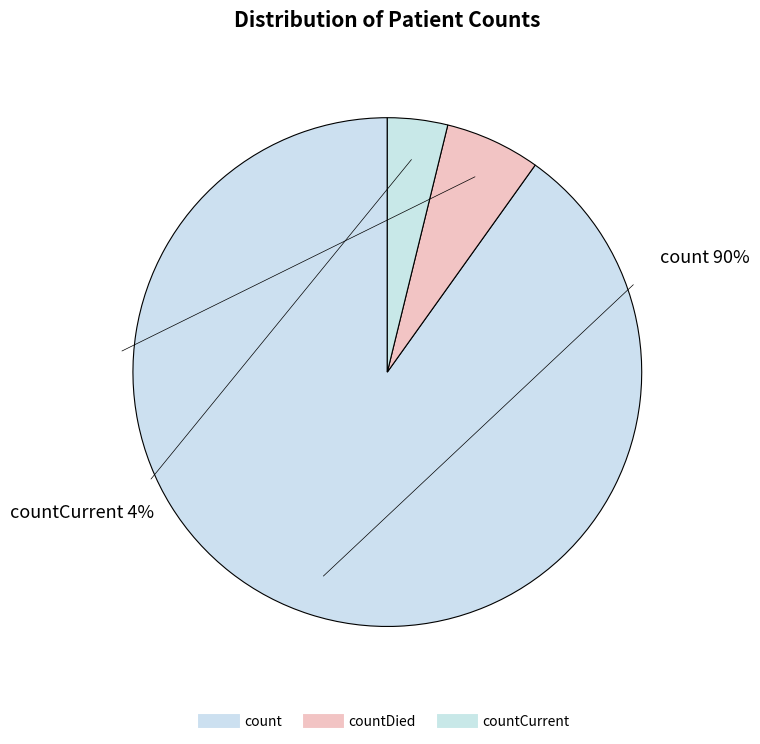

Which has a higher value, countDied or countCurrent?

countDied